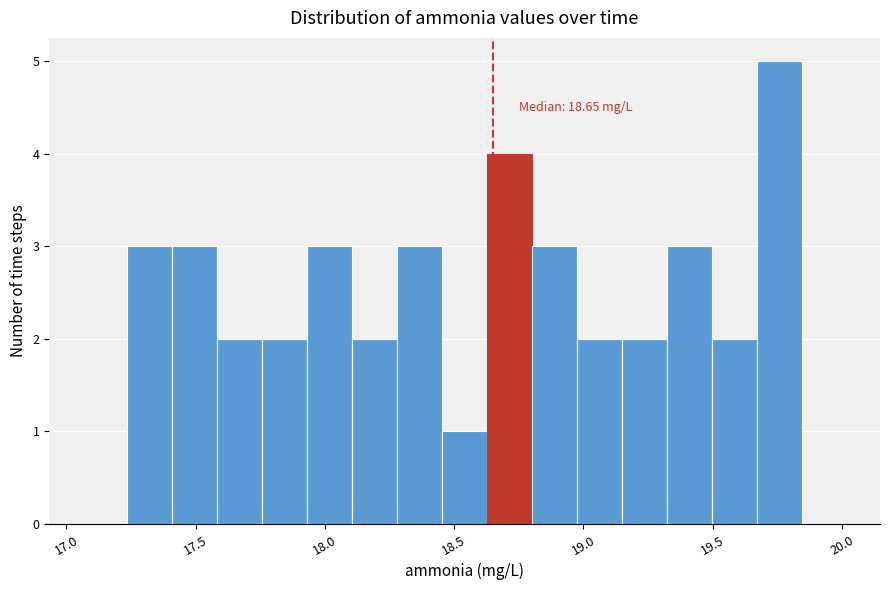

Around what value on the x-axis is the tallest bar? Give the approximate position of its centre, as read against the axis.

19.75